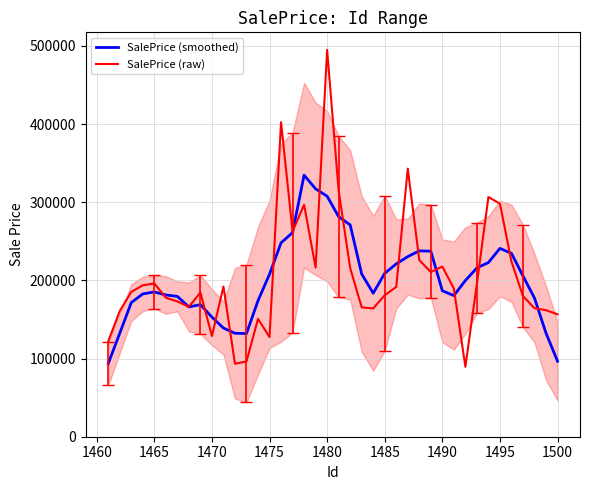

Is this an area chart (filled region under the line)?

No